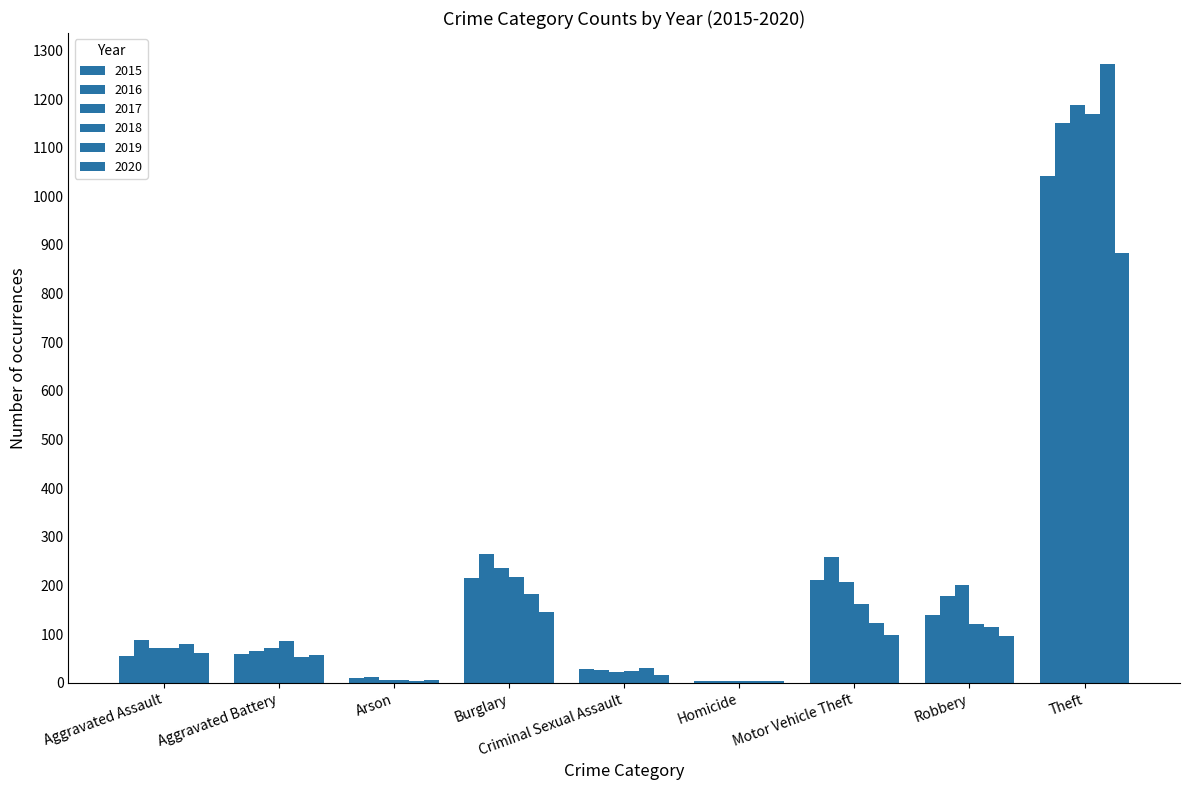

How many categories are shown in the chart?

9